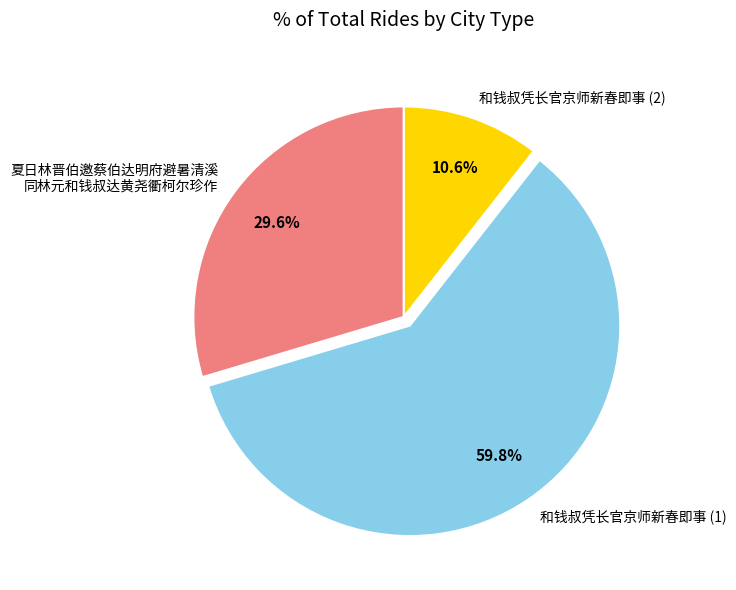

Which has a higher value, 和钱叔凭长官京师新春即事 (2) or 和钱叔凭长官京师新春即事 (1)?

和钱叔凭长官京师新春即事 (1)